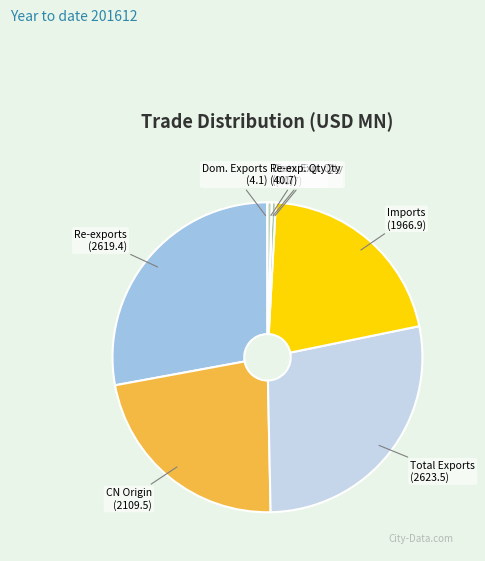

The Imports slice represents 31% of the pie. True or false?

False